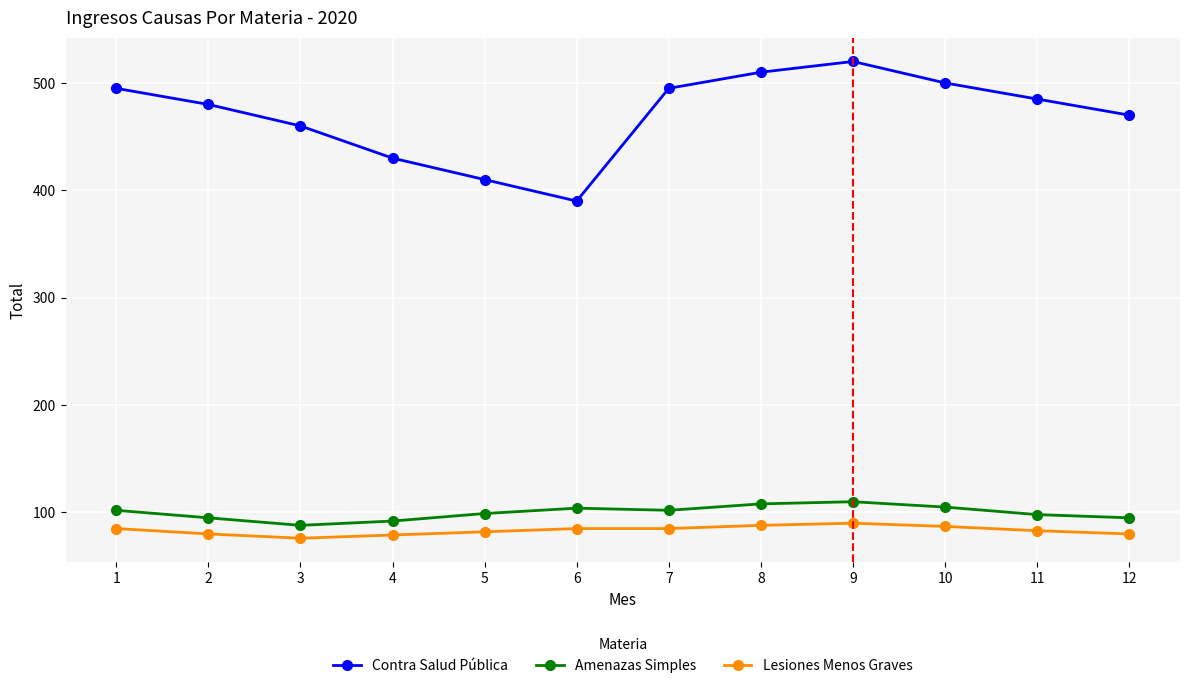

At which label does Contra Salud Pública reach its minimum?

6